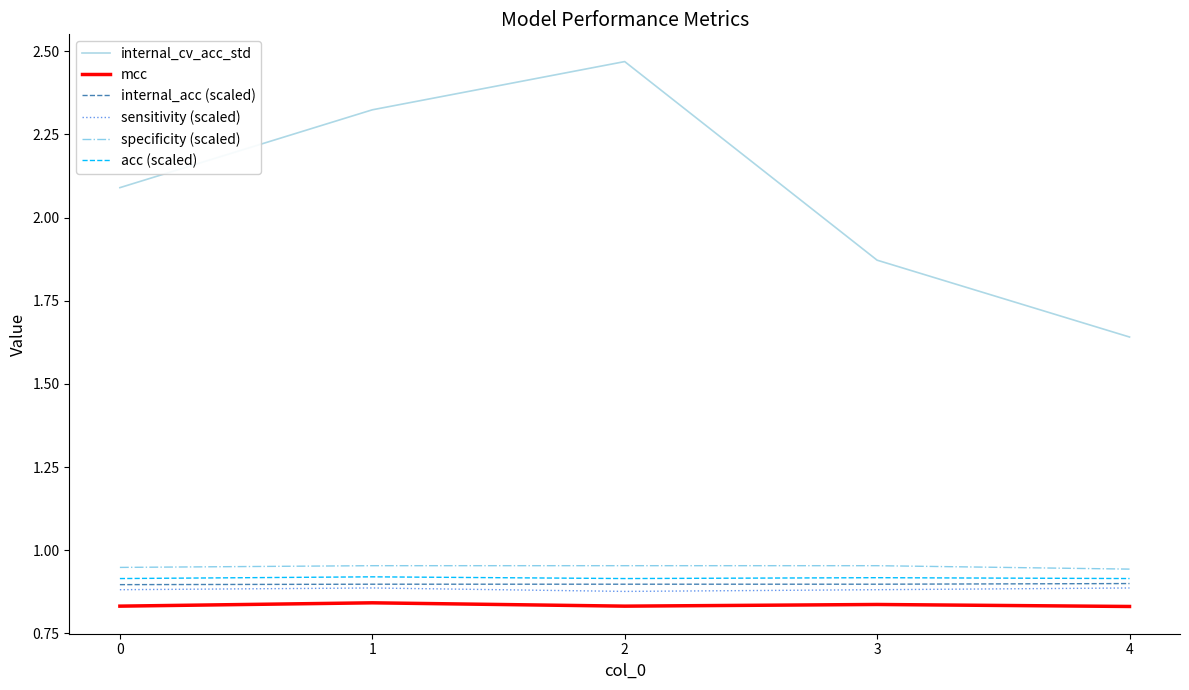

True or false: specificity (scaled) and mcc intersect in this chart.

False